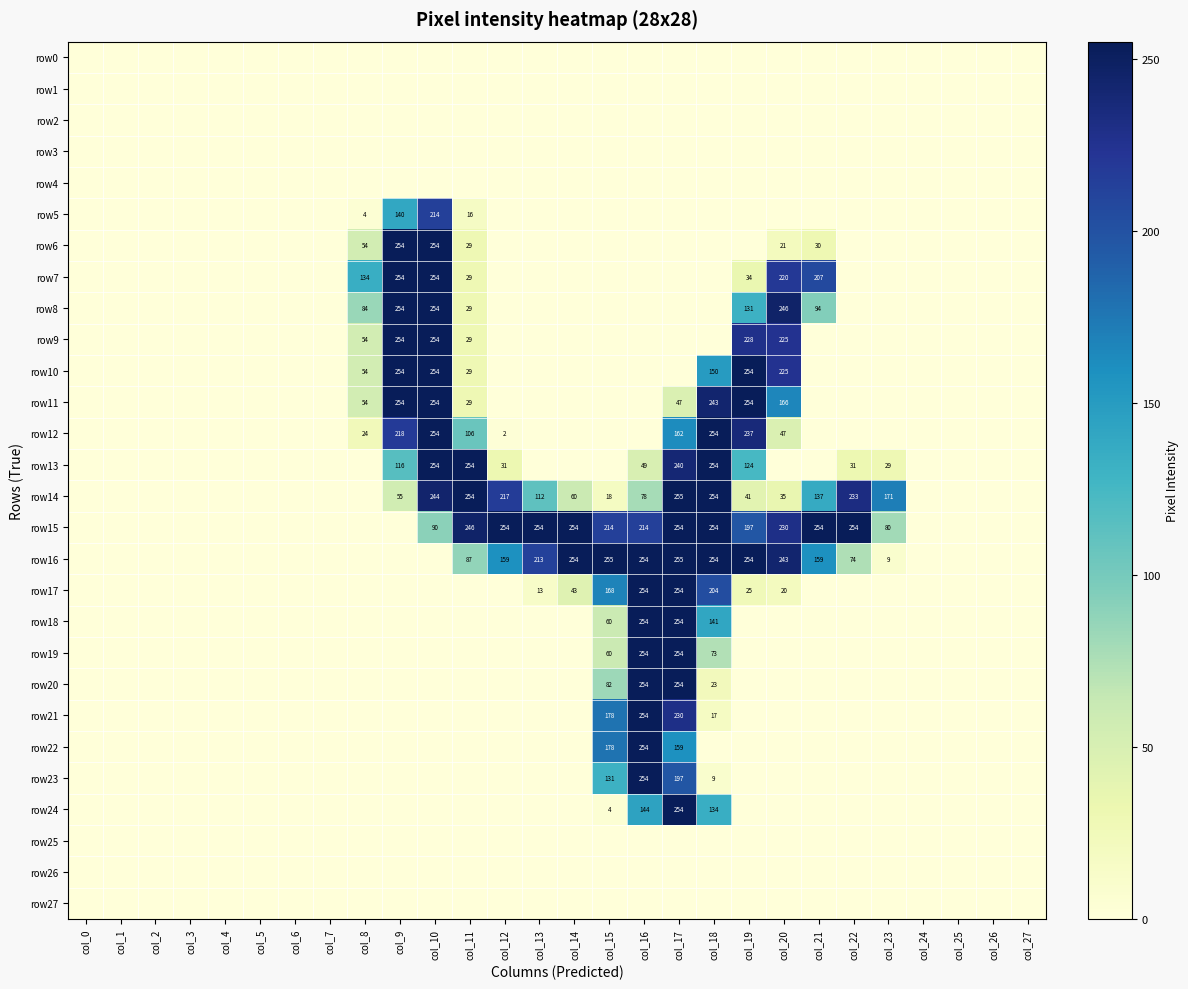

Is it true that row22 equals 159 at col_17?

True